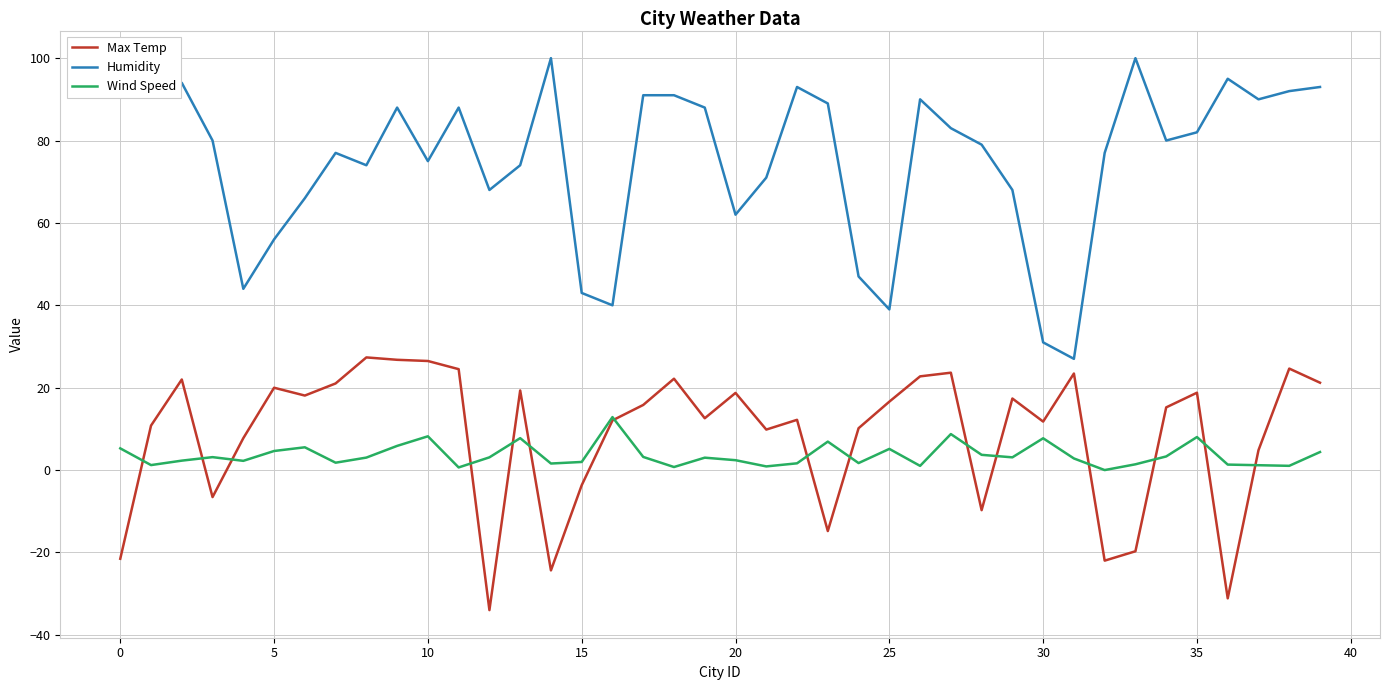

Which series has the widest spread of values?

Humidity